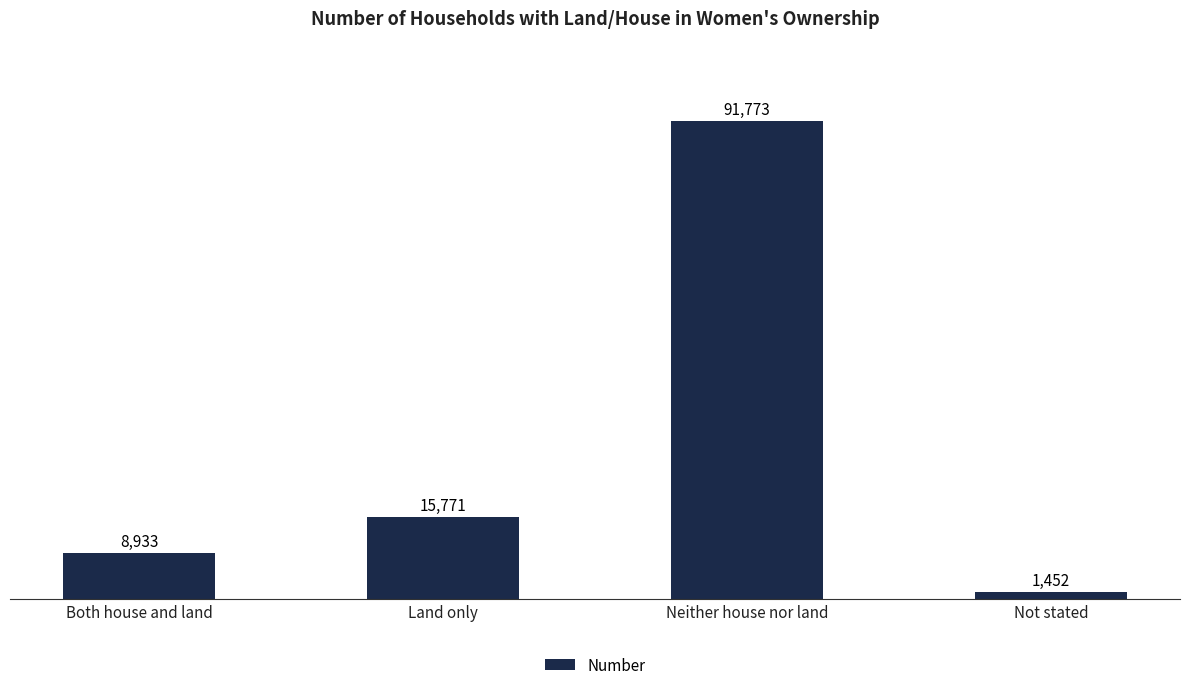

The chart shows a value of 157196 at Neither house nor land. True or false?

False